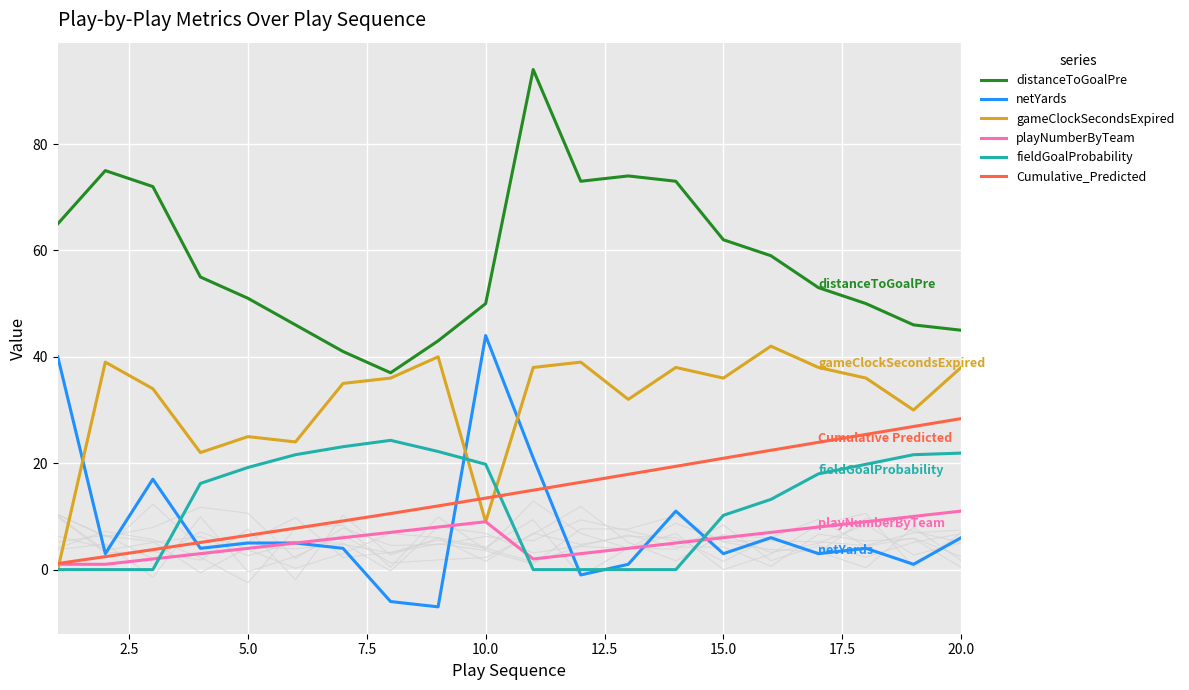

Rank the series at 18 from highest to lowest value.

distanceToGoalPre, gameClockSecondsExpired, Cumulative_Predicted, fieldGoalProbability, playNumberByTeam, netYards